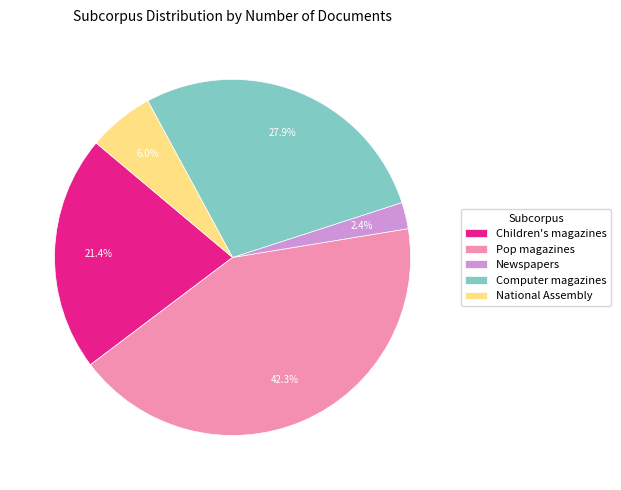

How many segments does this pie chart have?

5